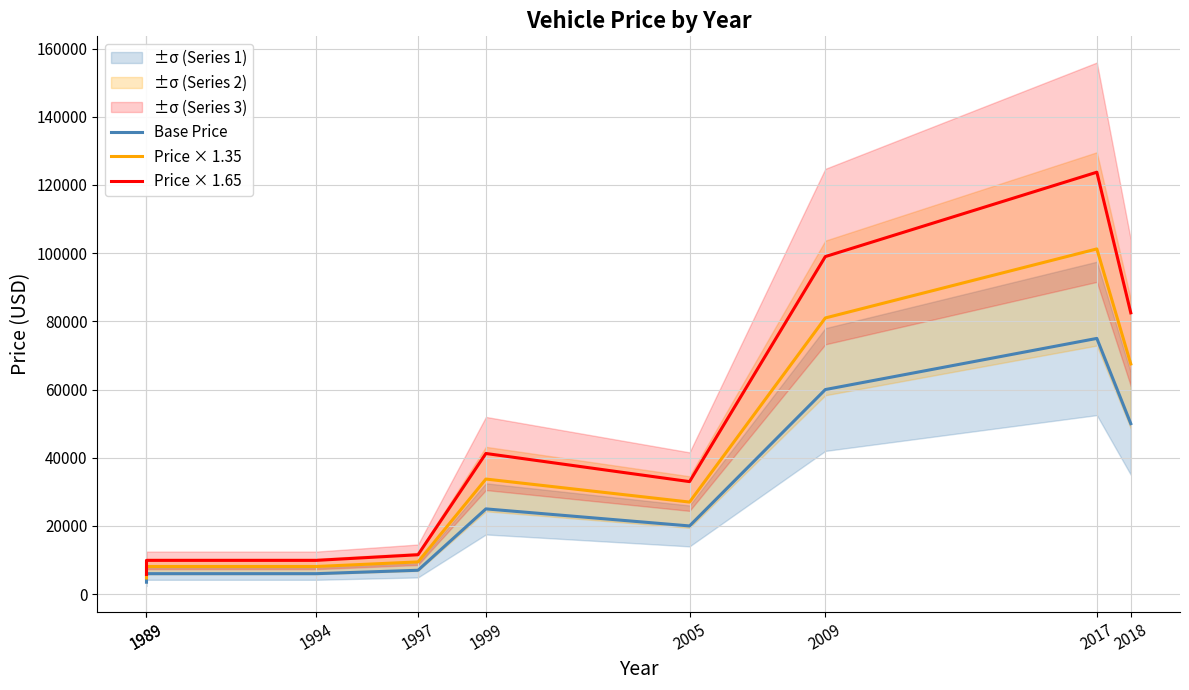

List the labels in order of Price × 1.65 value, largest first.

2017, 2009, 2018, 1999, 2005, 1997, 1989, 1994, 1989